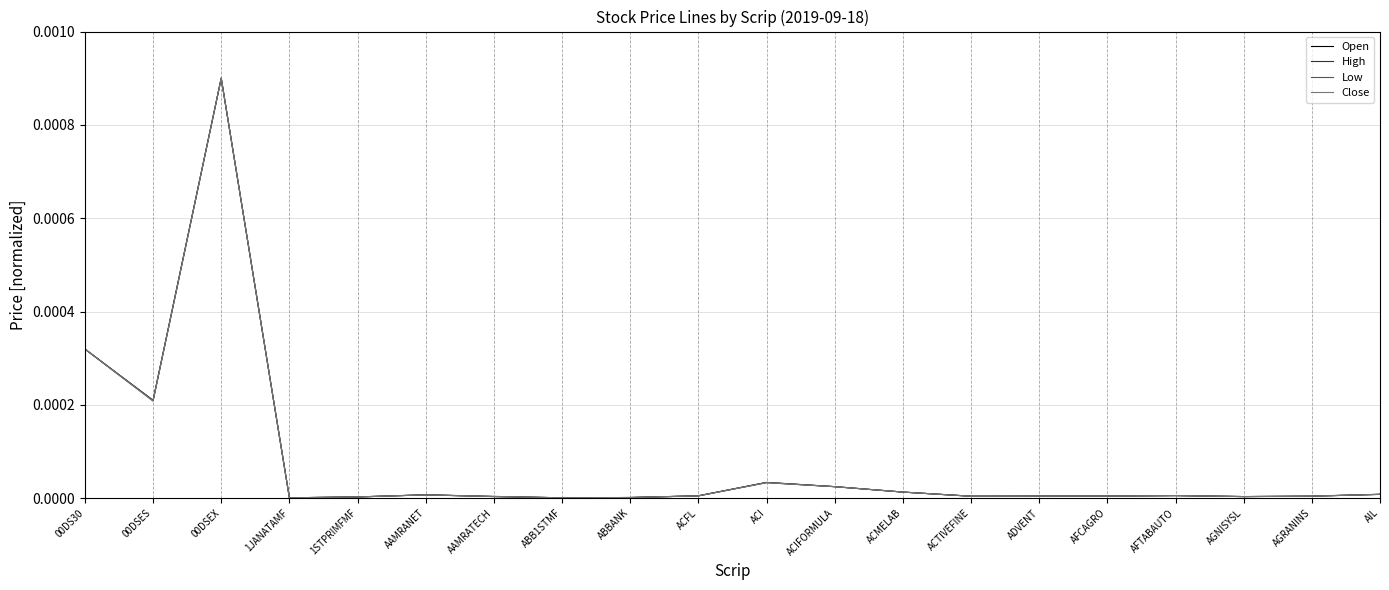

Which category has the highest value in the High series?

00DSEX